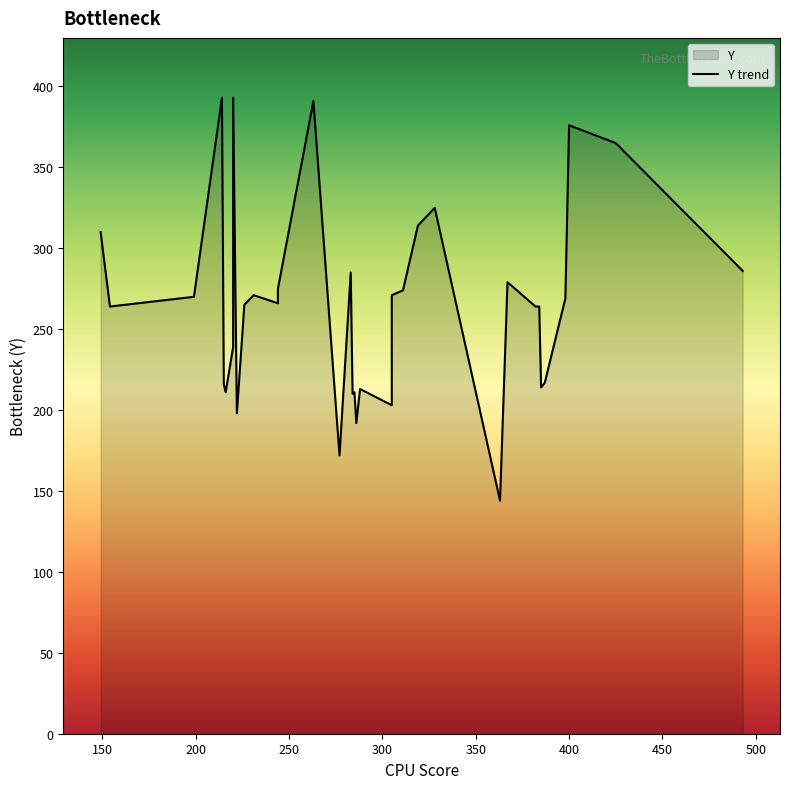

What is the greatest value displayed?

393